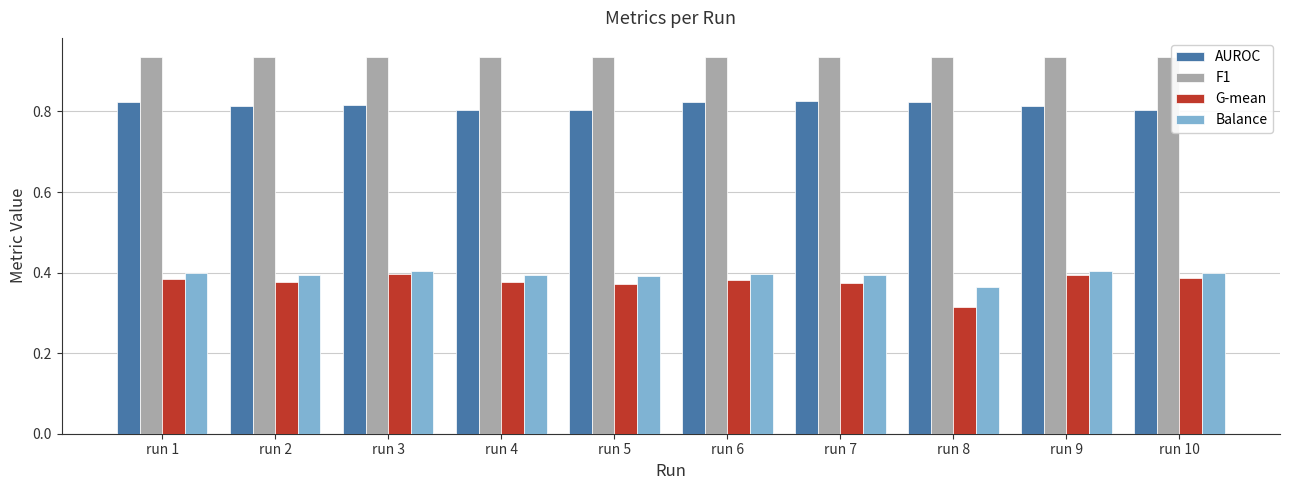

Which category has the lowest value in the Balance series?

run 8